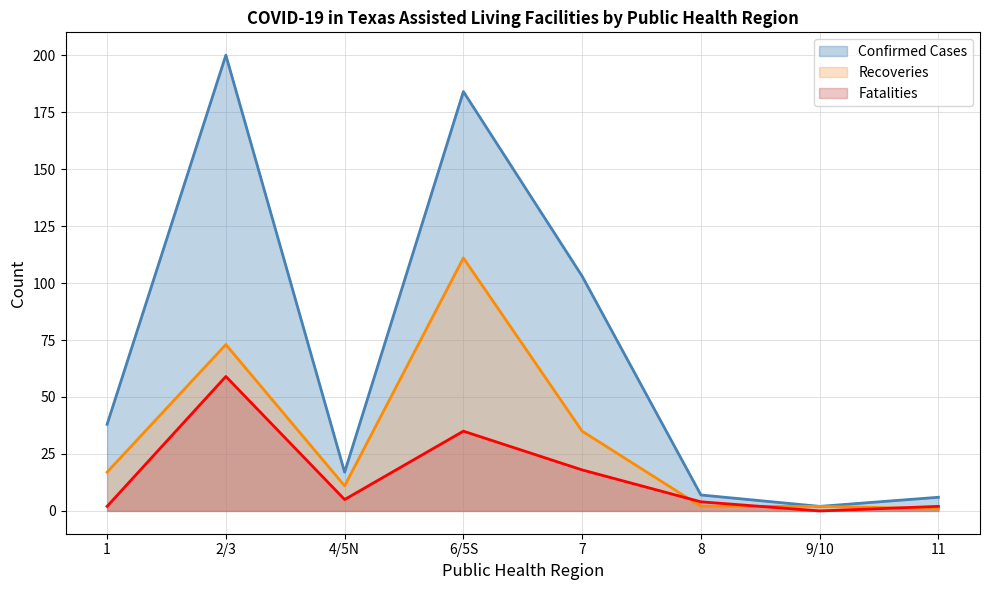

What is the sum of the Recoveries values at 2/3 and 11?

74